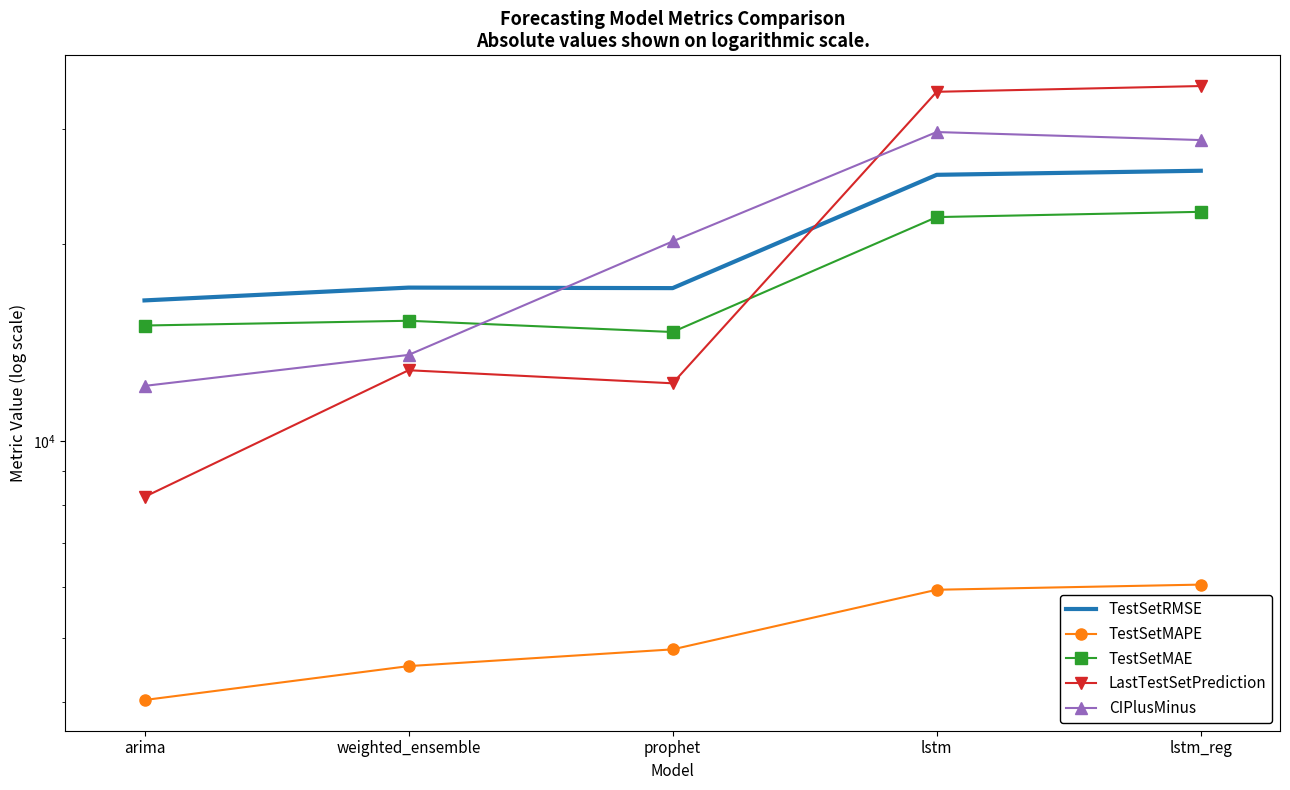

How many lines are shown in the chart?

5